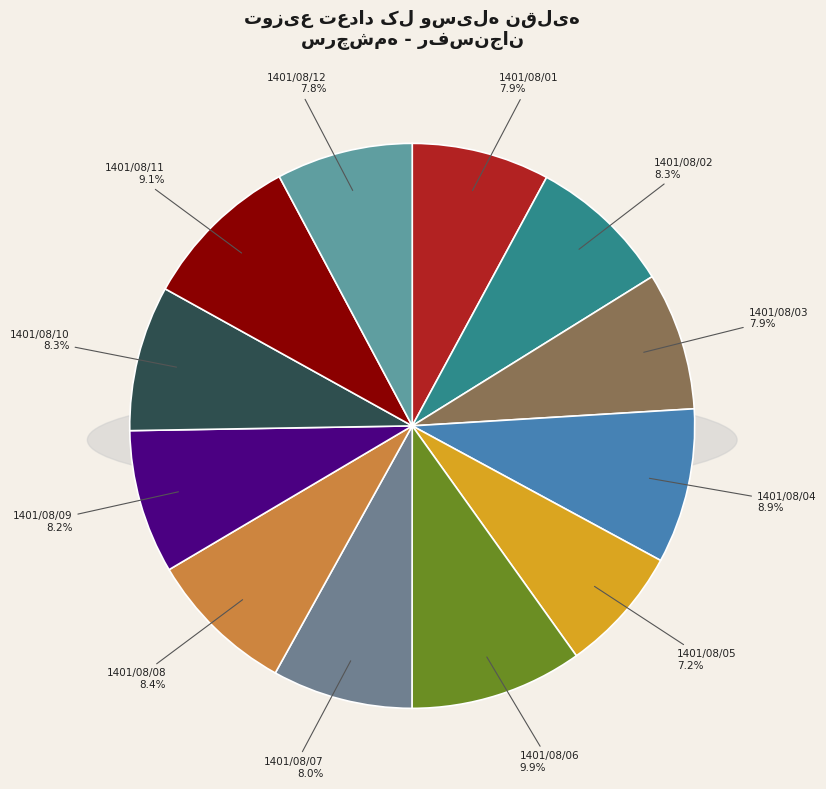

Rank the categories by value from lowest to highest.

1401/08/05, 1401/08/12, 1401/08/01, 1401/08/03, 1401/08/07, 1401/08/09, 1401/08/02, 1401/08/10, 1401/08/08, 1401/08/04, 1401/08/11, 1401/08/06